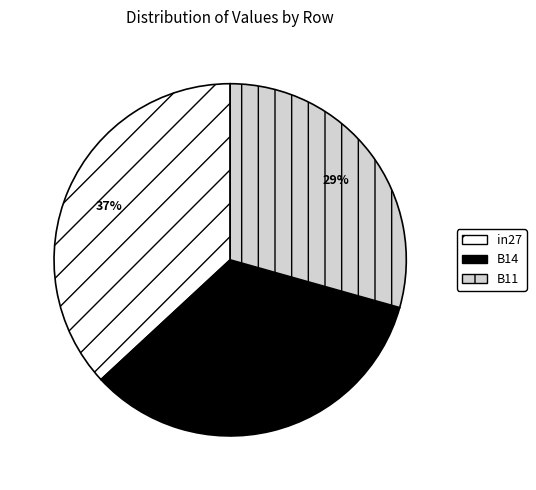

Between B14 and B11, which is larger?

B14